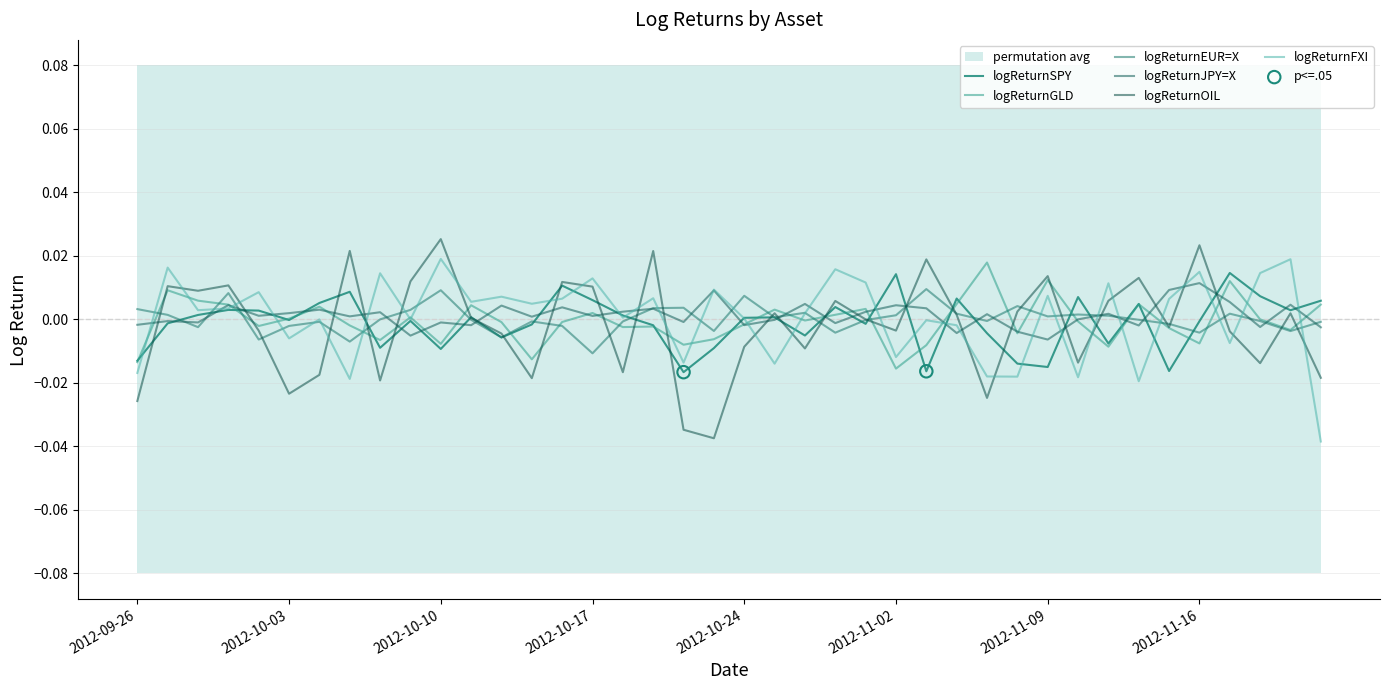

Which series contains the highest Y value?

logReturnOIL